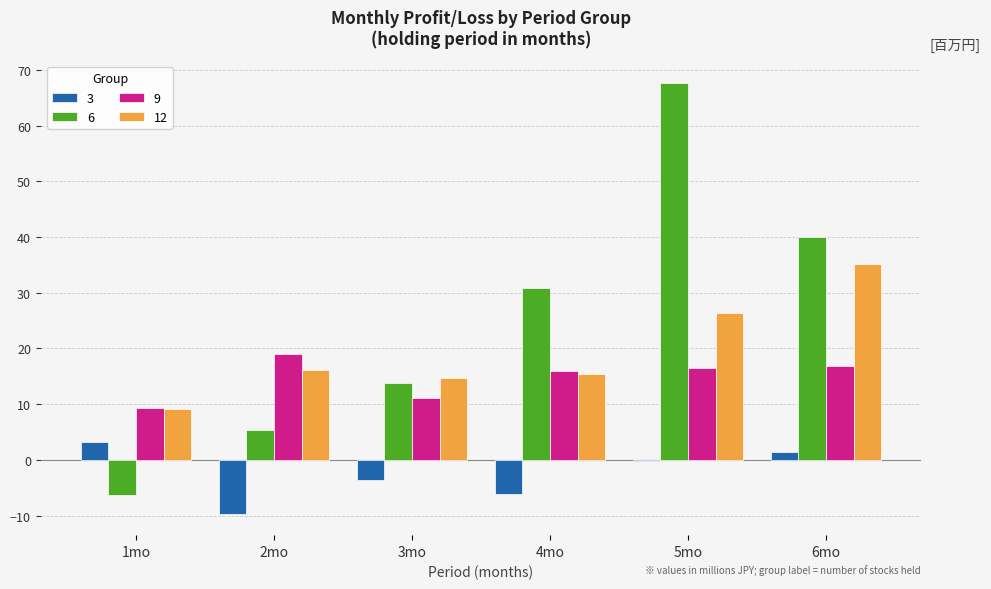

What is the sum of the 6 values at 4mo and 1mo?

24.5